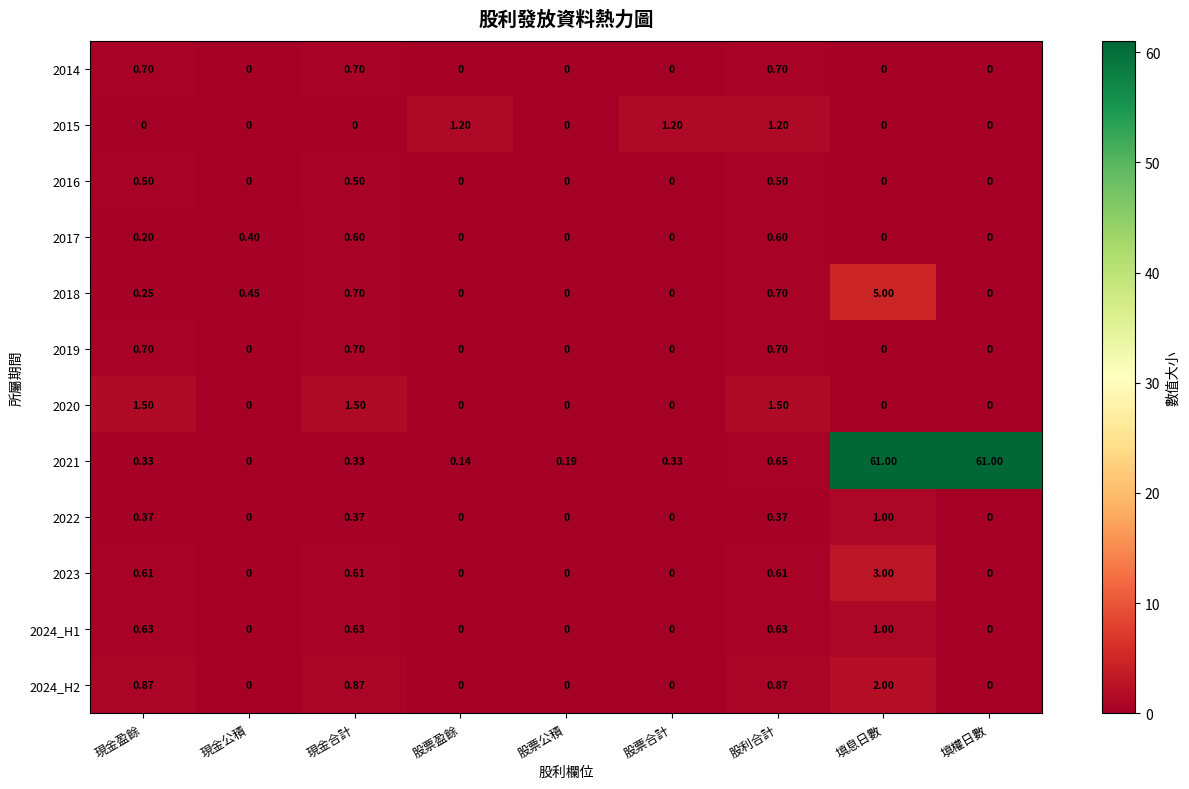

At how many categories does at least one series exceed 51?

2